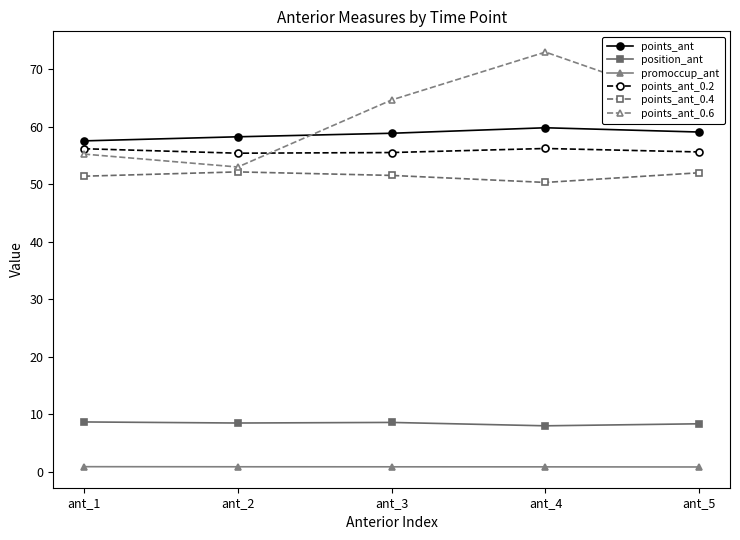

What is the minimum value for position_ant?

8.0